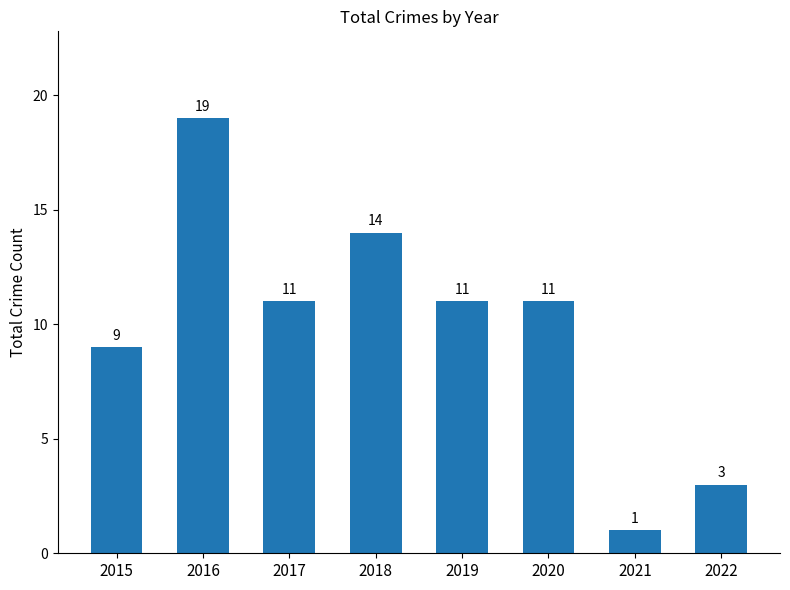

What is the difference between the values at 2018 and 2022?

11